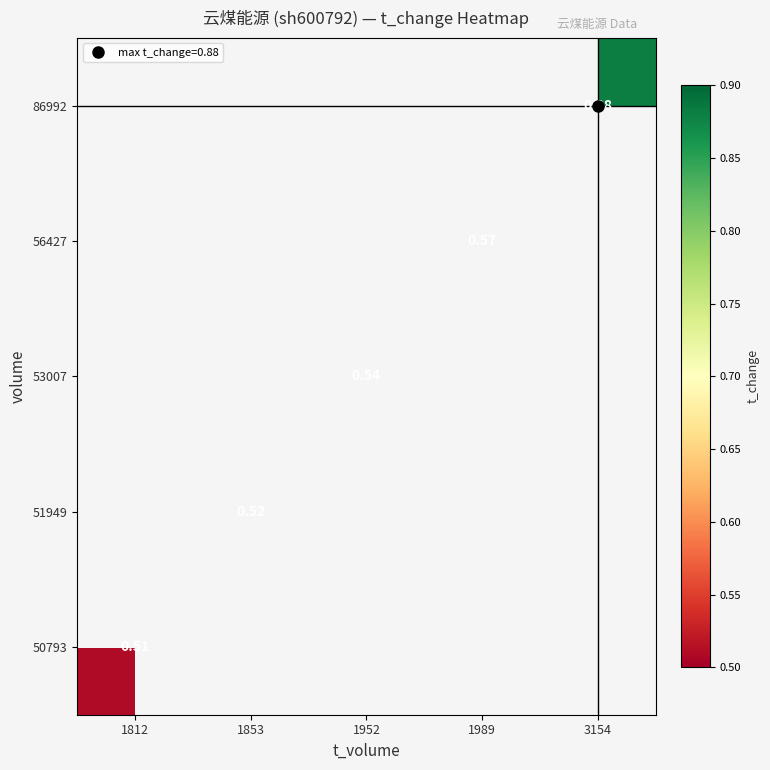

List the series in order of their overall mean, highest first.

50793, 51949, 53007, 56427, 86992